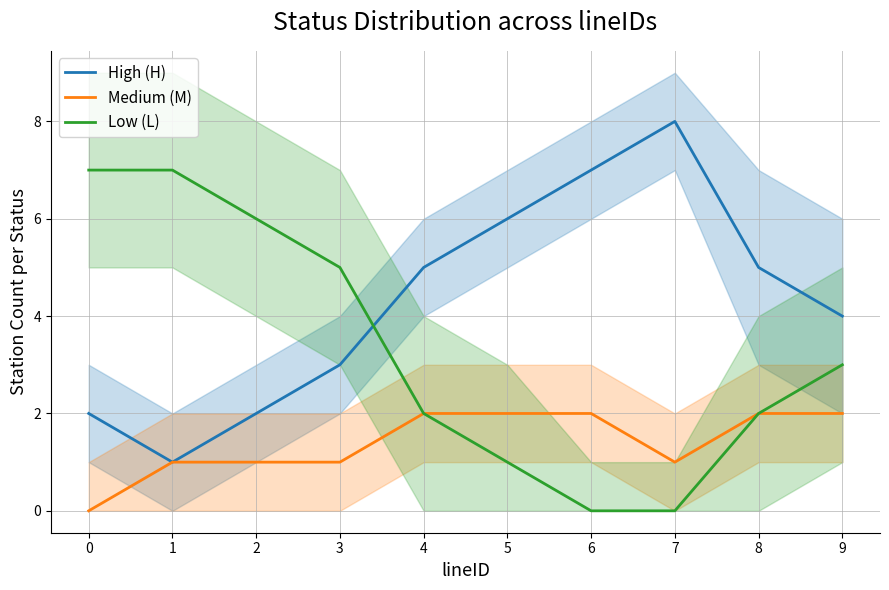

Reading left to right, list all the values displayed in this chart.

High (H): 2	1	2	3	5	6	7	8	5	4
Medium (M): 0	1	1	1	2	2	2	1	2	2
Low (L): 7	7	6	5	2	1	0	0	2	3